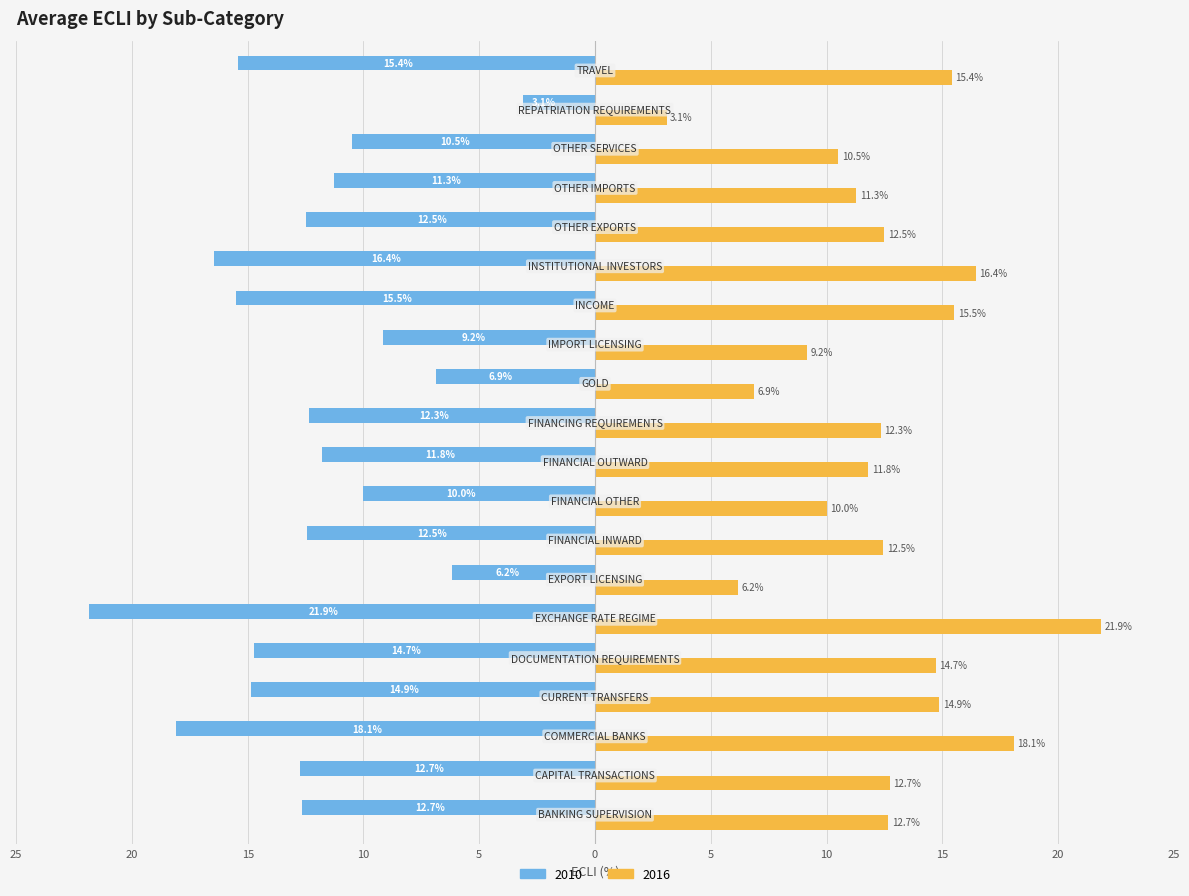

What is the difference between the maximum and minimum values in the 2010 series?

18.8